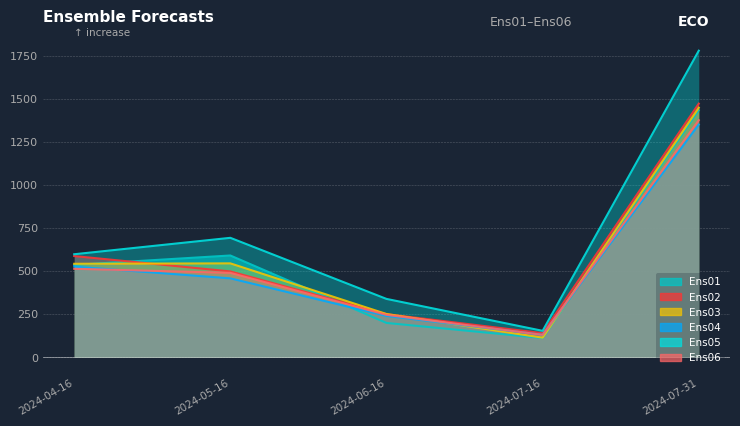

Which series has the largest range (max minus min)?

Ens05